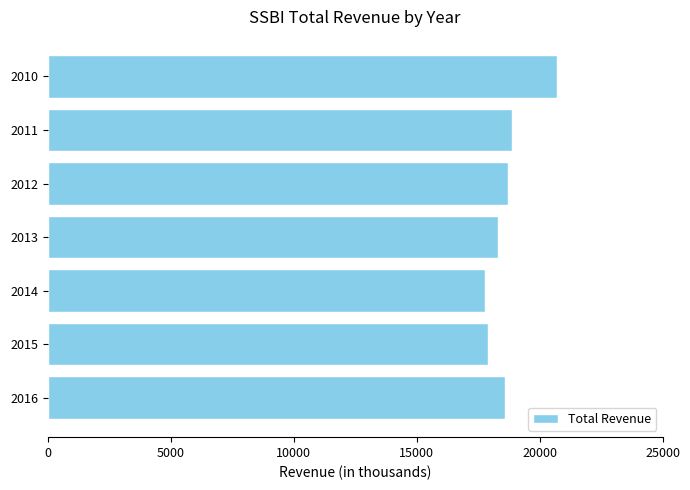

How many data points are less than 18600?

3